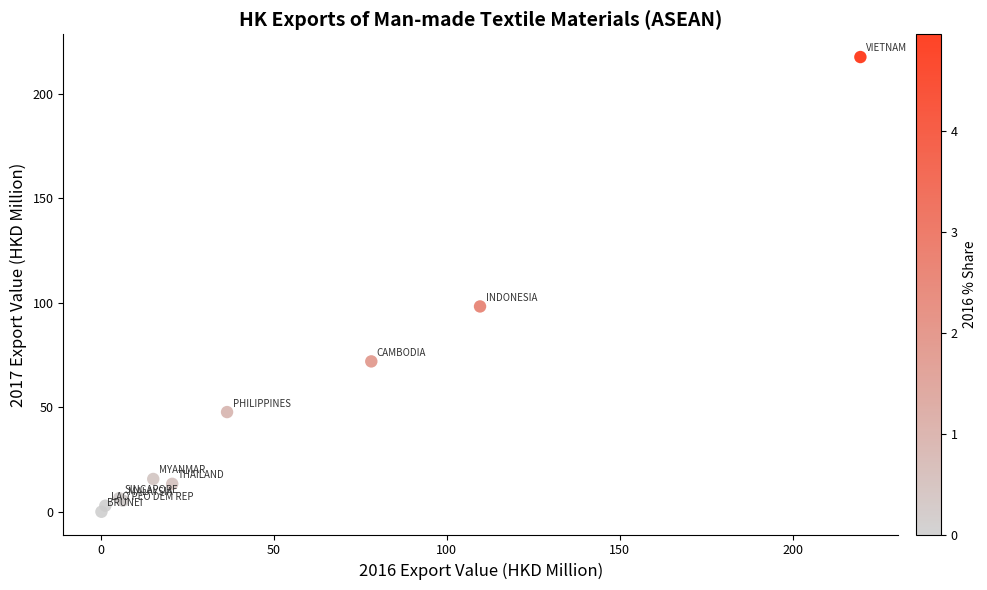

What Y value in the scatter plot is closest to 108?

98.3